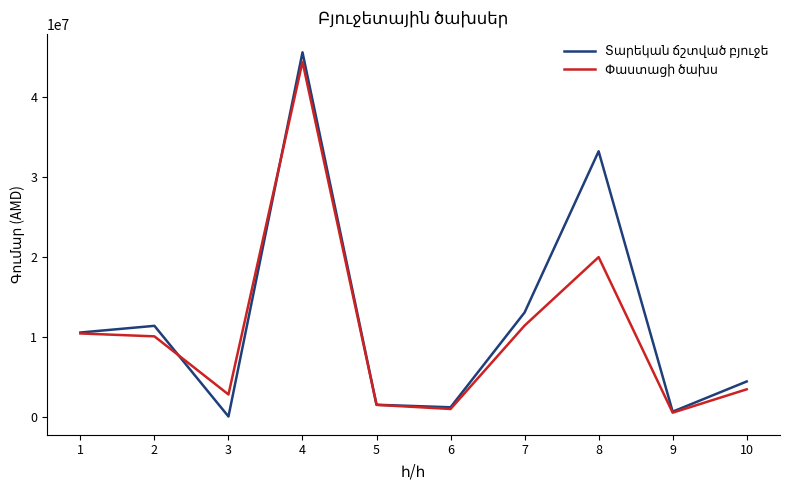

At which category is the sum across all series the highest?

4